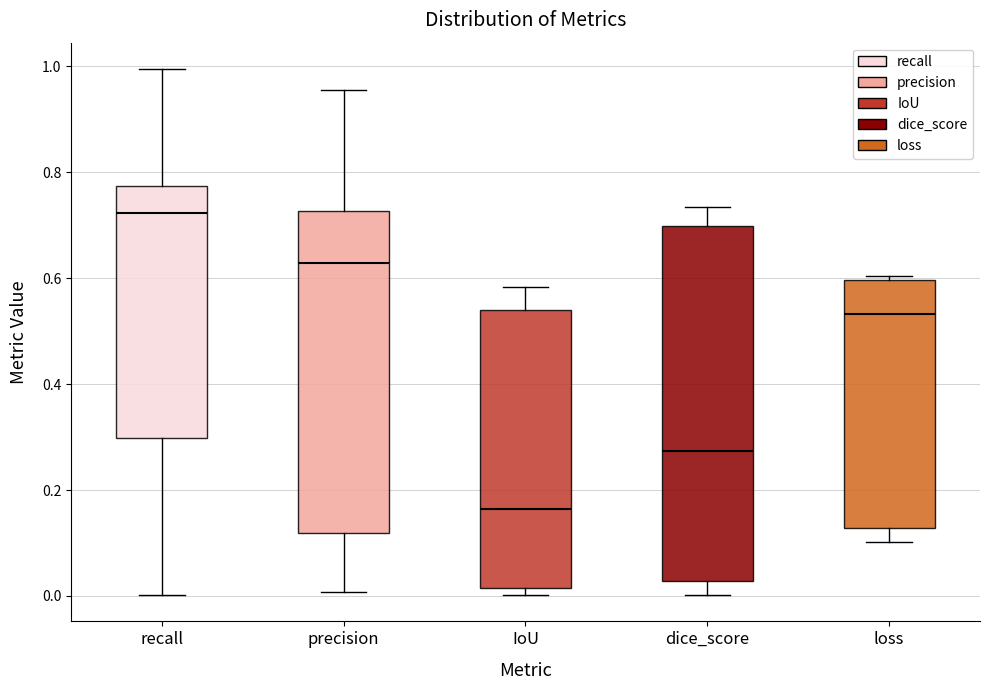

Reading left to right, transcribe this box plot: for each box, give where its median line is, the range the box spans, and where its two whiskers end, as read against the y-axis. The values are not printed on the chart, so give them approximately, as read against the axis.

recall: median 0.72, box 0.30 to 0.78, whiskers 0.00 to 1.00
precision: median 0.62, box 0.12 to 0.72, whiskers 0.00 to 0.96
IoU: median 0.16, box 0.02 to 0.54, whiskers 0.00 to 0.58
dice_score: median 0.28, box 0.02 to 0.70, whiskers 0.00 to 0.74
loss: median 0.54, box 0.12 to 0.60, whiskers 0.10 to 0.60 (just above the box's upper edge)